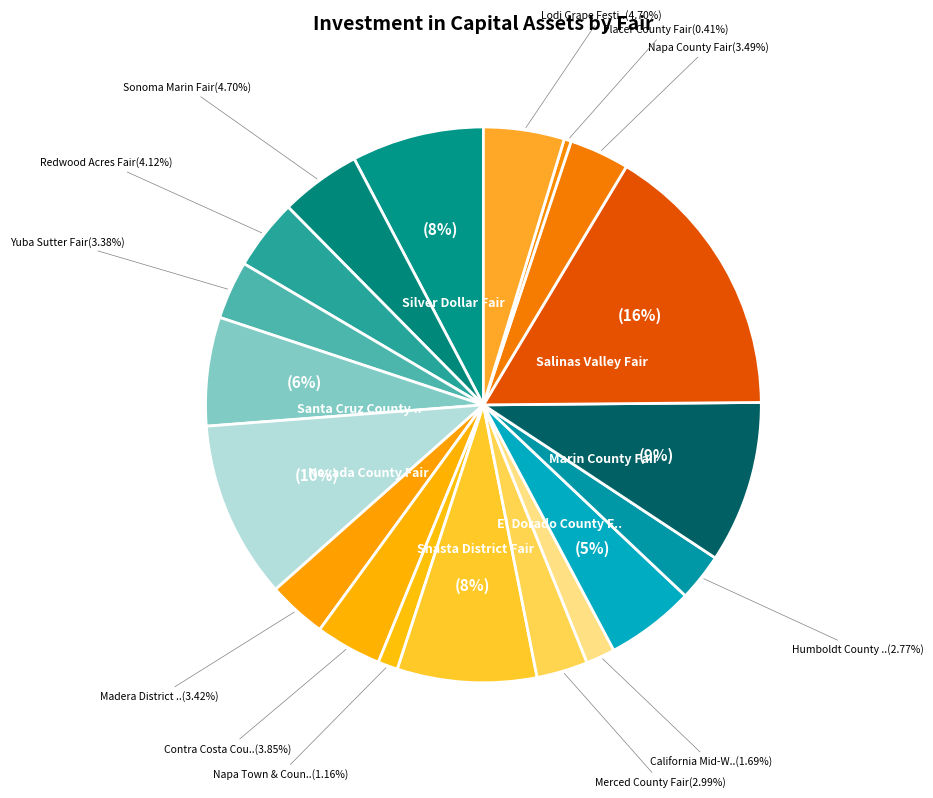

Which slice is the largest?

Salinas Valley Fair